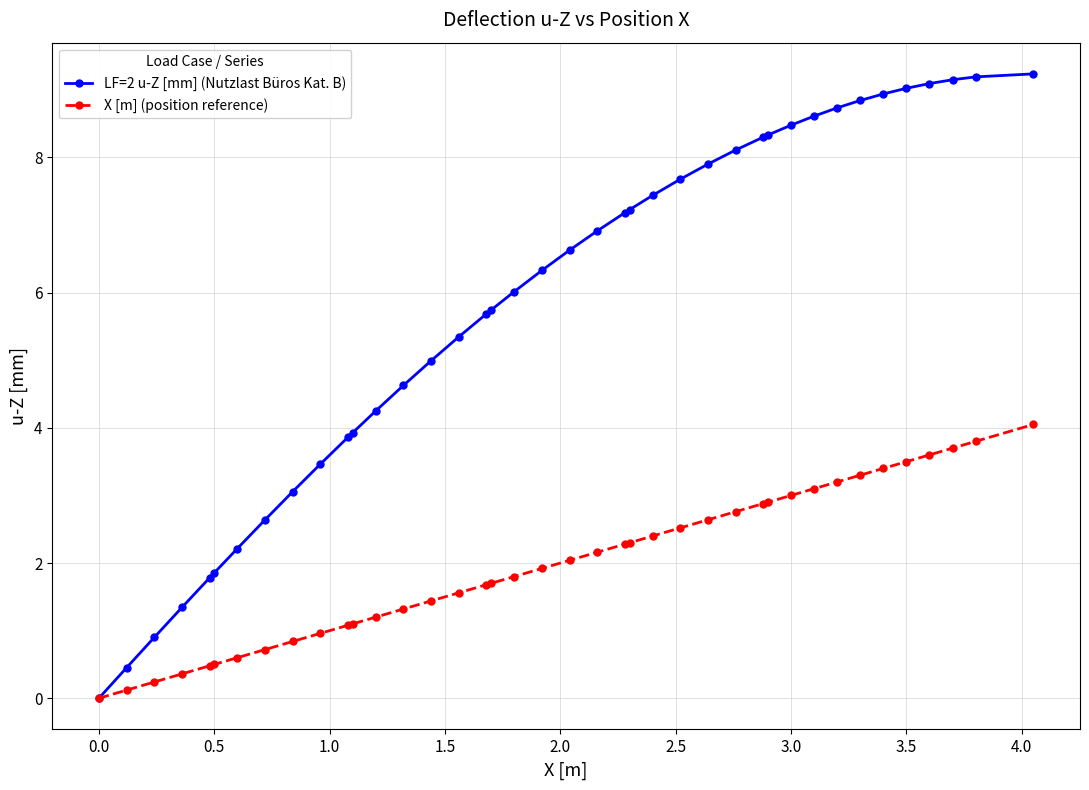

What are all the series names shown in the legend?

LF=2 u-Z [mm] (Nutzlast Büros Kat. B), X [m] (position reference)